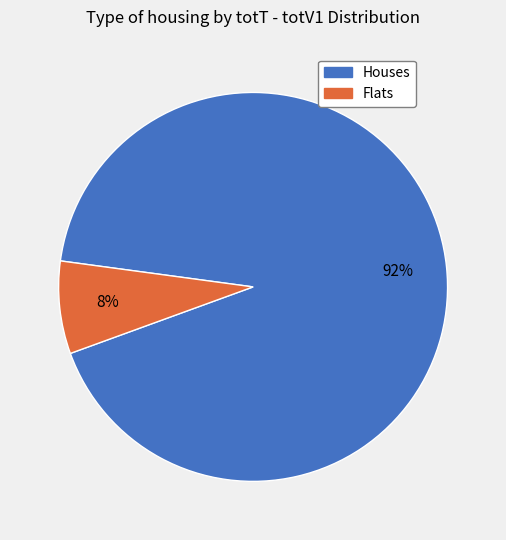

Which slice is the largest?

Houses